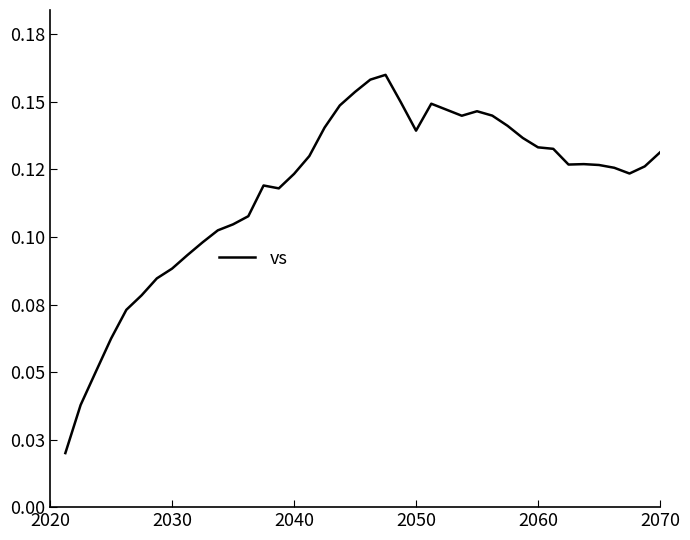

How many points are higher than both their immediate neighbors (excluding endpoints)?

5